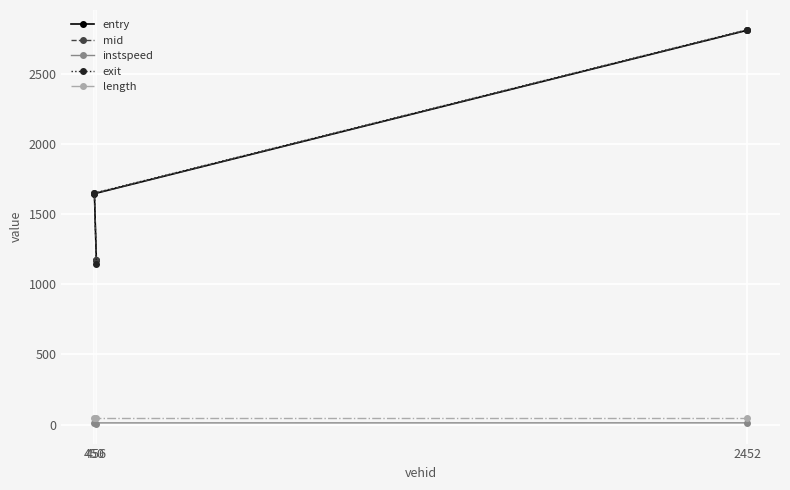

The instspeed series shows 18.2 at 2452. True or false?

False